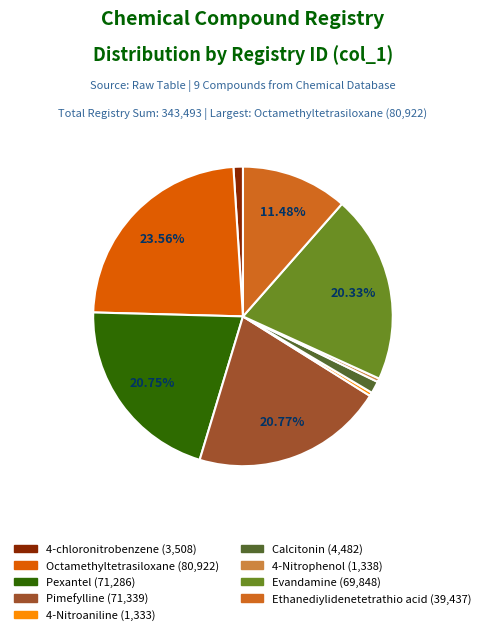

How many slices are in this pie chart?

9